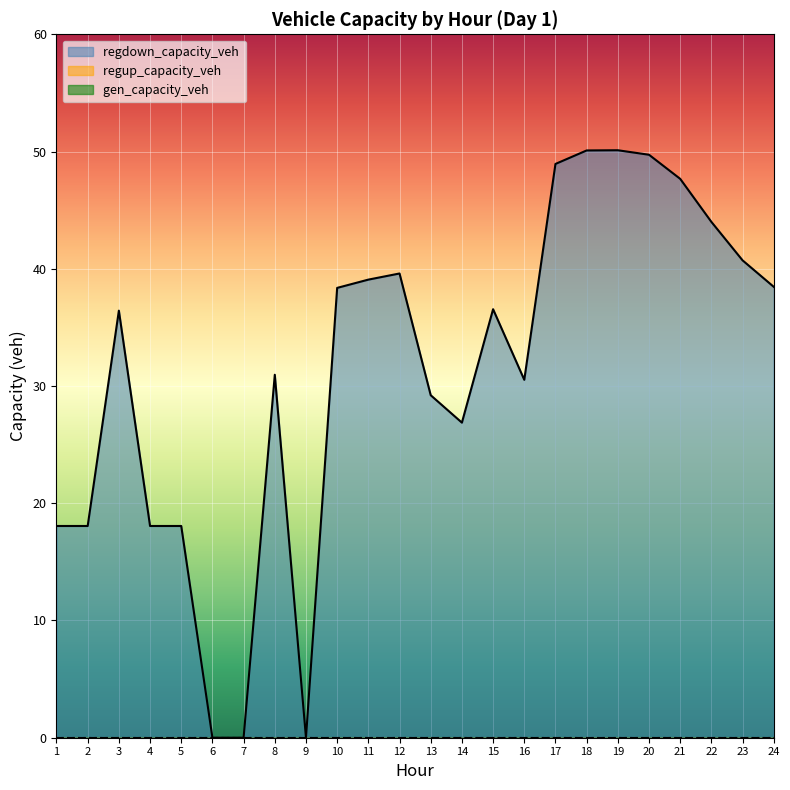

Reading left to right, extract all data points from this chart.

gen_capacity_veh: 0.0	0.0	0.0	0.0	0.0	0.0	0.0	0.0	0.0	0.0	0.0	0.0	0.0	0.0	0.0	0.0	0.0	0.0	0.0	0.0	0.0	0.0	0.0	0.0
regup_capacity_veh: 0.0	0.0	0.0	0.0	0.0	0.0	0.0	0.0	0.0	0.0	0.0	0.0	0.0	0.0	0.0	0.0	0.0	0.0	0.0	0.0	0.0	0.0	0.0	0.0
regdown_capacity_veh: 18.1	18.1	36.4	18.1	18.1	0.0	0.0	31.0	0.0	38.4	39.1	39.6	29.2	26.9	36.6	30.5	48.9	50.1	50.1	49.7	47.7	44.0	40.7	38.5